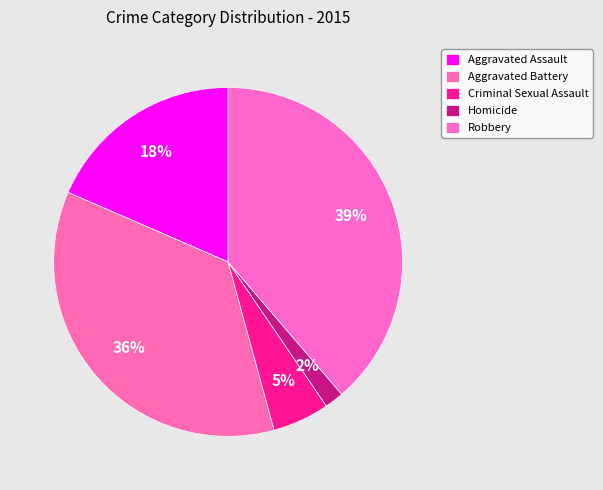

What is the total percentage of Aggravated Assault and Criminal Sexual Assault?

23.8%